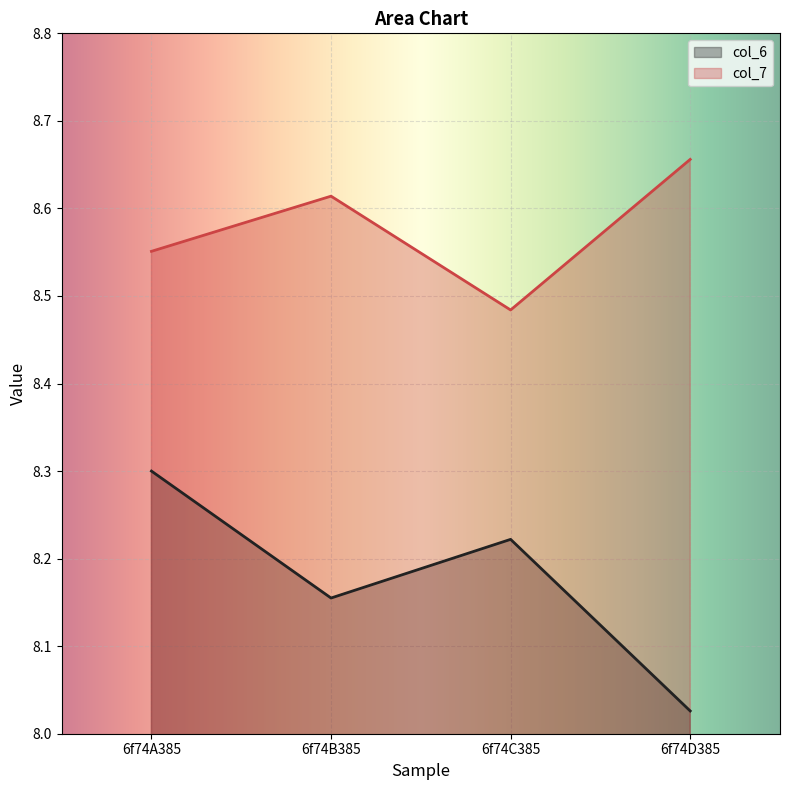

The value of col_6 at 6f74C385 is 12.1. True or false?

False